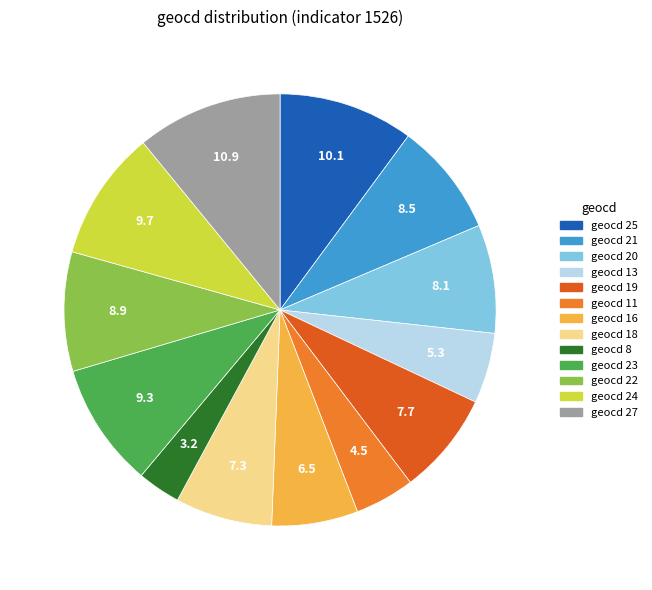

Is there a majority slice in this chart?

No